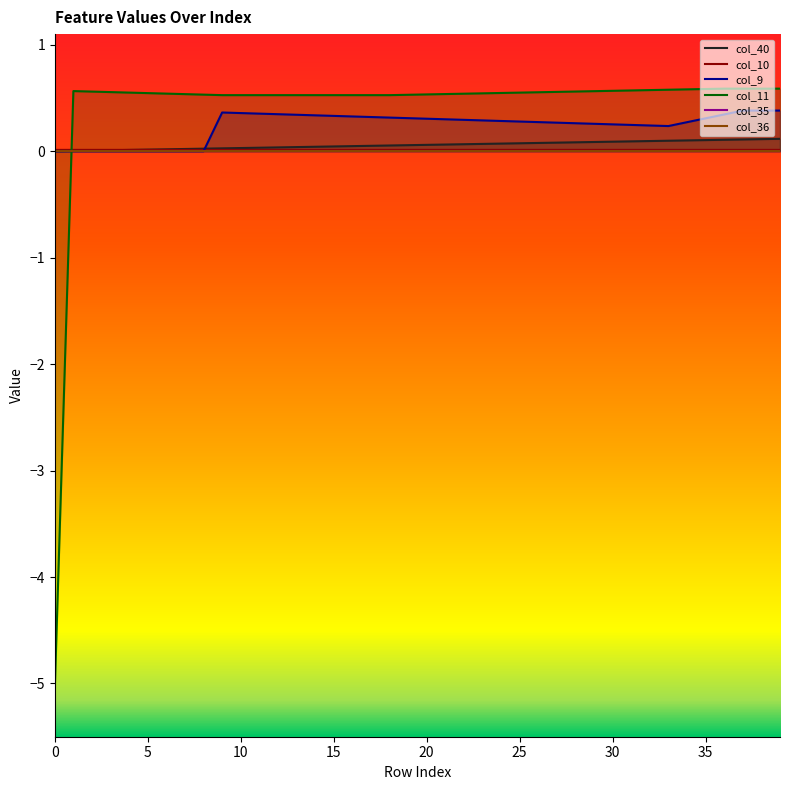

What is the maximum value shown in the chart?

0.6